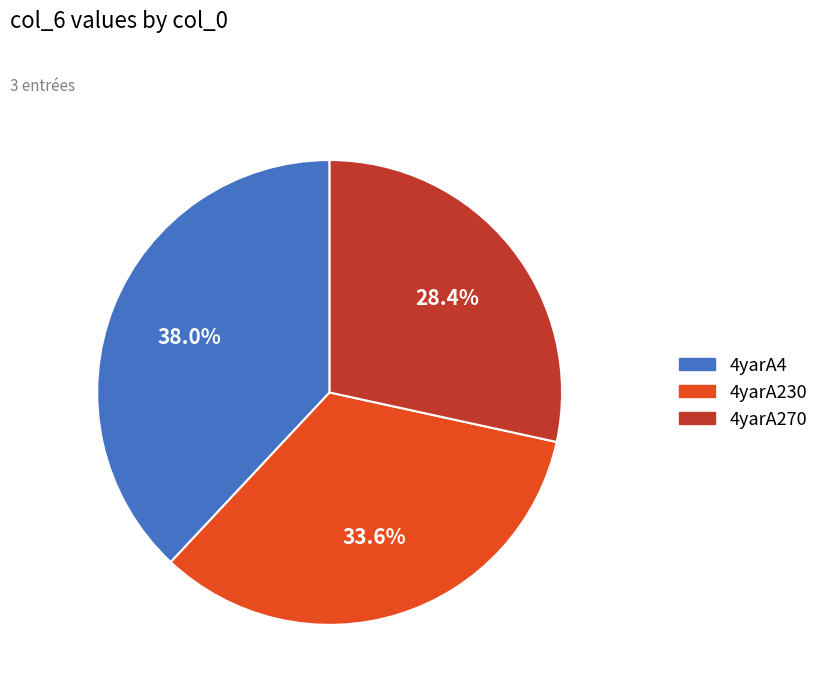

Combined, do 4yarA270 and 4yarA230 account for over 50%?

Yes